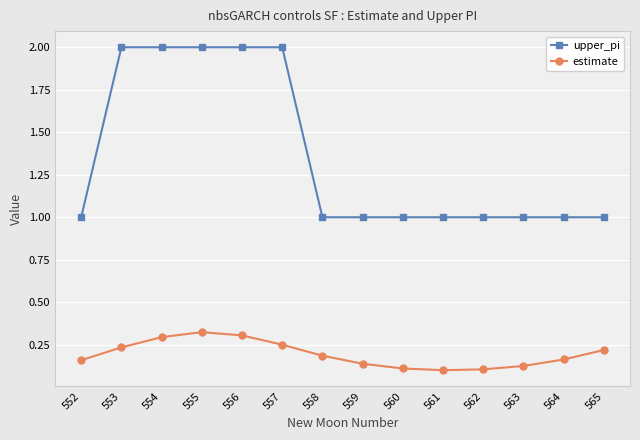

True or false: upper_pi and estimate intersect in this chart.

False